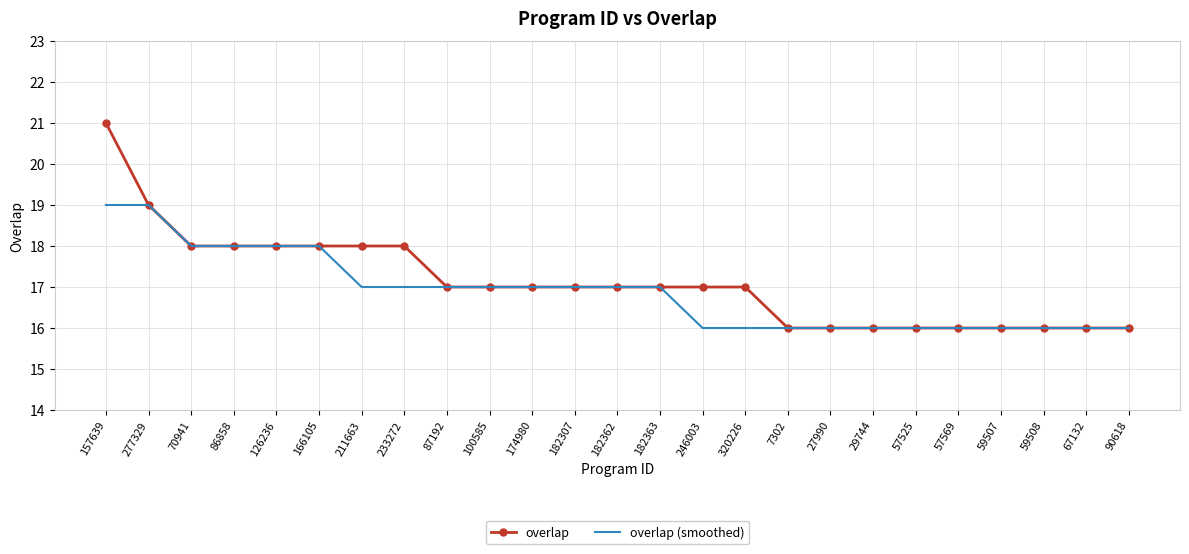

Which series has the largest range (max minus min)?

overlap